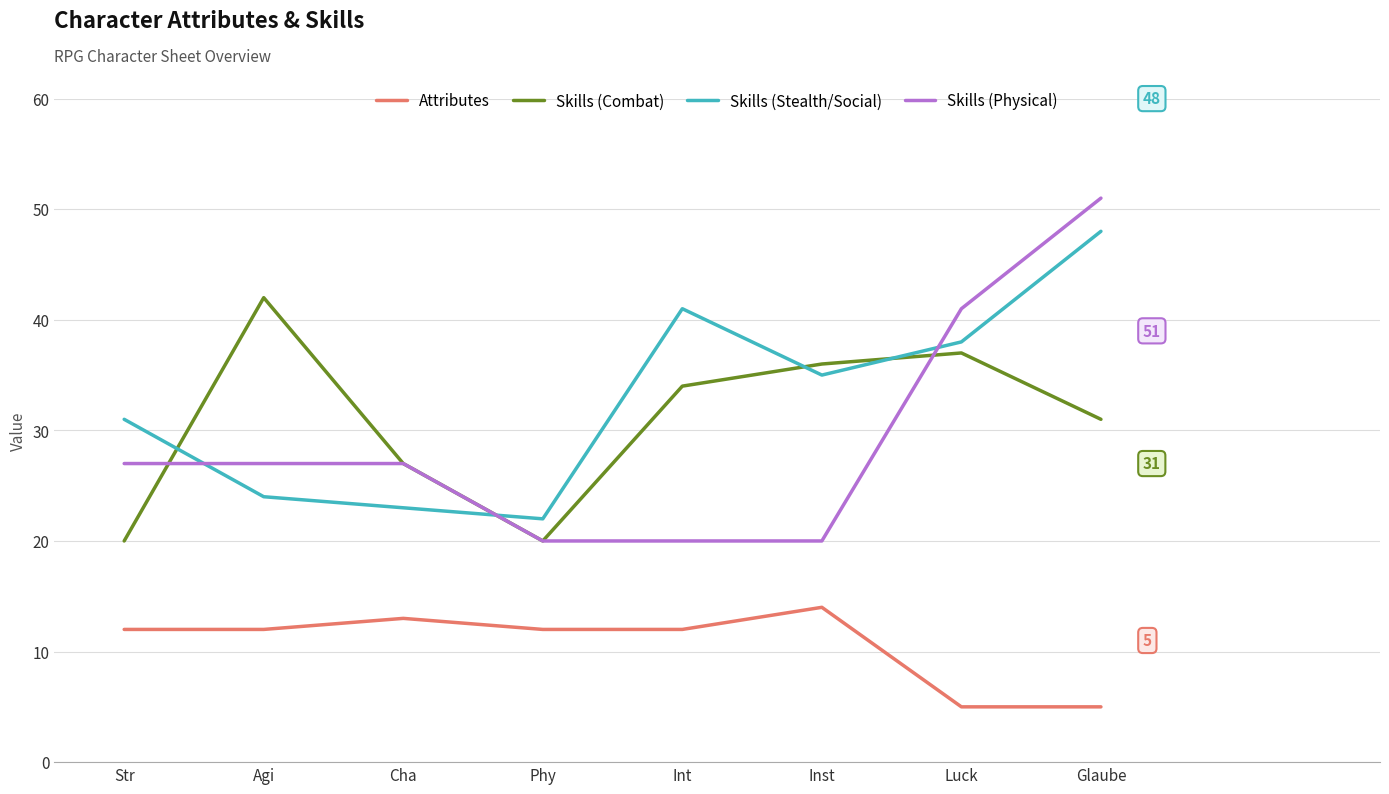

Where is the first local minimum for Skills (Combat)?

Phy